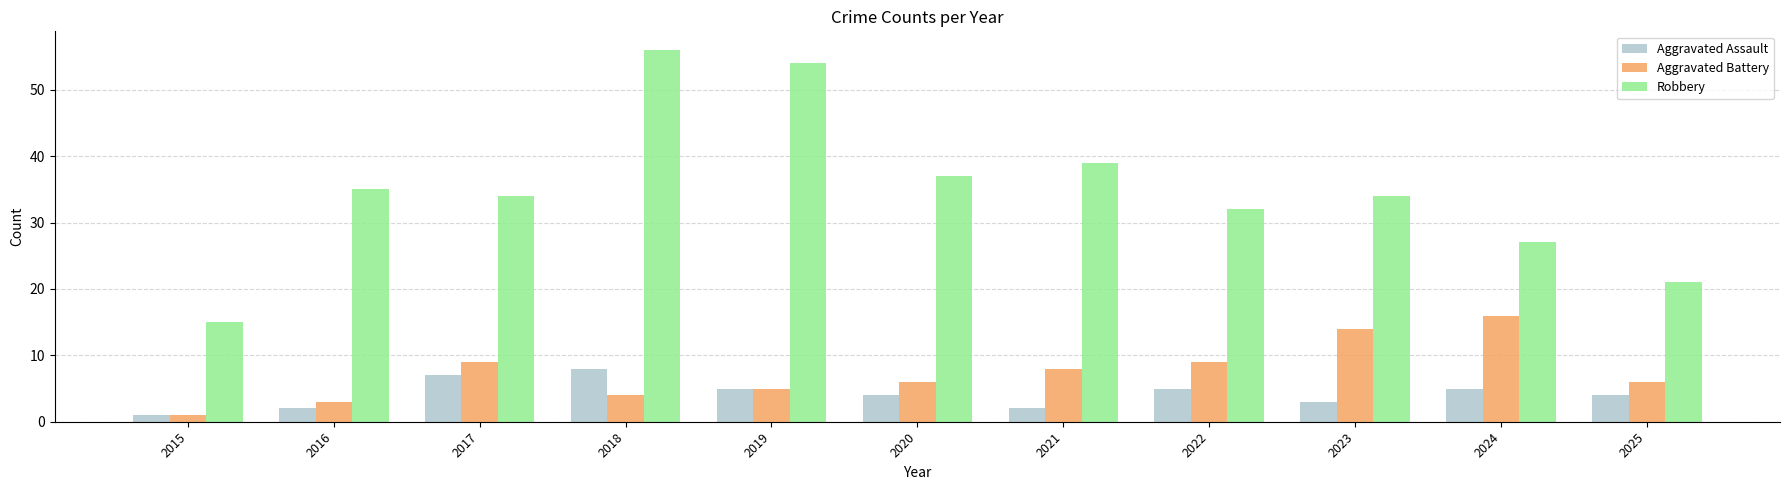

What is the difference between the highest and lowest values at 2021?

37